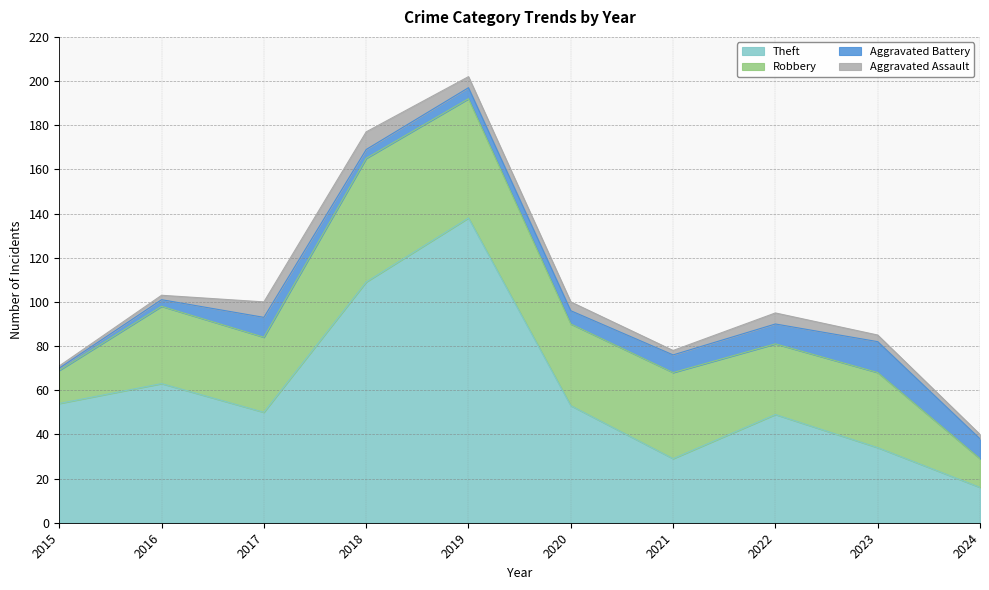

Reading left to right, list all the values displayed in this chart.

Theft: 2015=54	2016=63	2017=50	2018=109	2019=138	2020=53	2021=29	2022=49	2023=34	2024=16
Robbery: 2015=15	2016=35	2017=34	2018=56	2019=54	2020=37	2021=39	2022=32	2023=34	2024=13
Aggravated Battery: 2015=1	2016=3	2017=9	2018=4	2019=5	2020=6	2021=8	2022=9	2023=14	2024=9
Aggravated Assault: 2015=1	2016=2	2017=7	2018=8	2019=5	2020=4	2021=2	2022=5	2023=3	2024=2